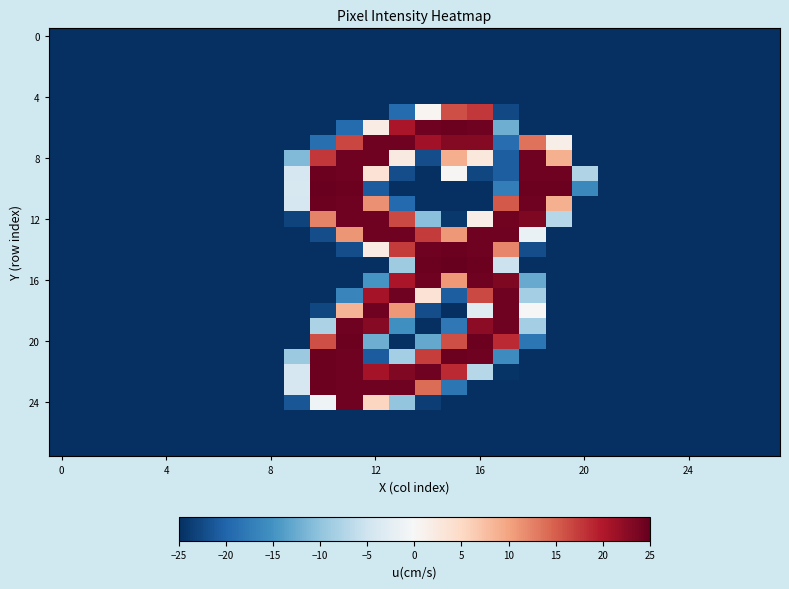

How many categories are shown in the chart?

28